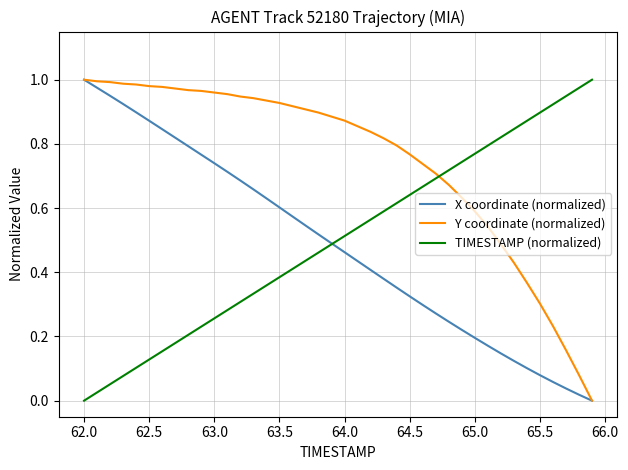

After their last crossing, which series has the higher values: Y coordinate (normalized) or TIMESTAMP (normalized)?

TIMESTAMP (normalized)